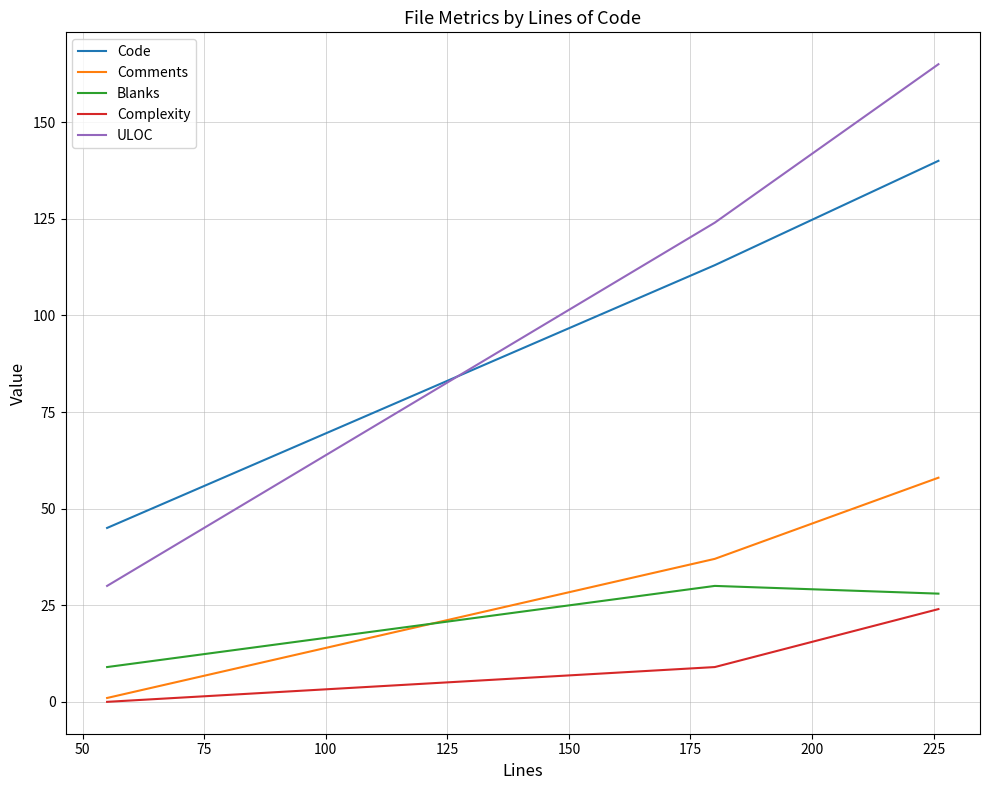

What is the greatest value displayed?

165